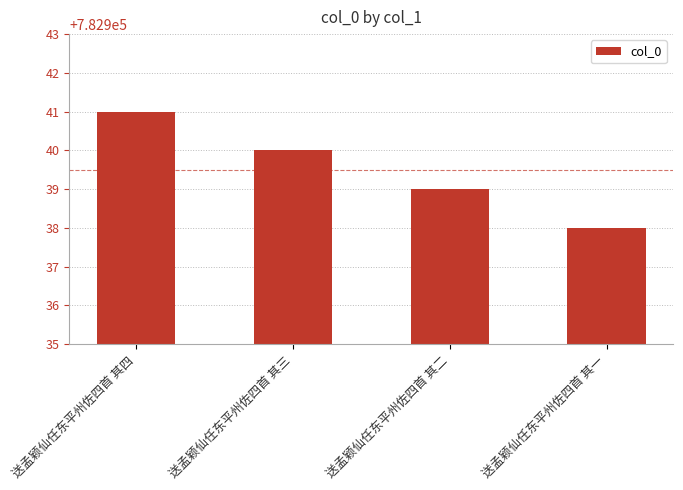

Does the chart contain stacked bars?

No